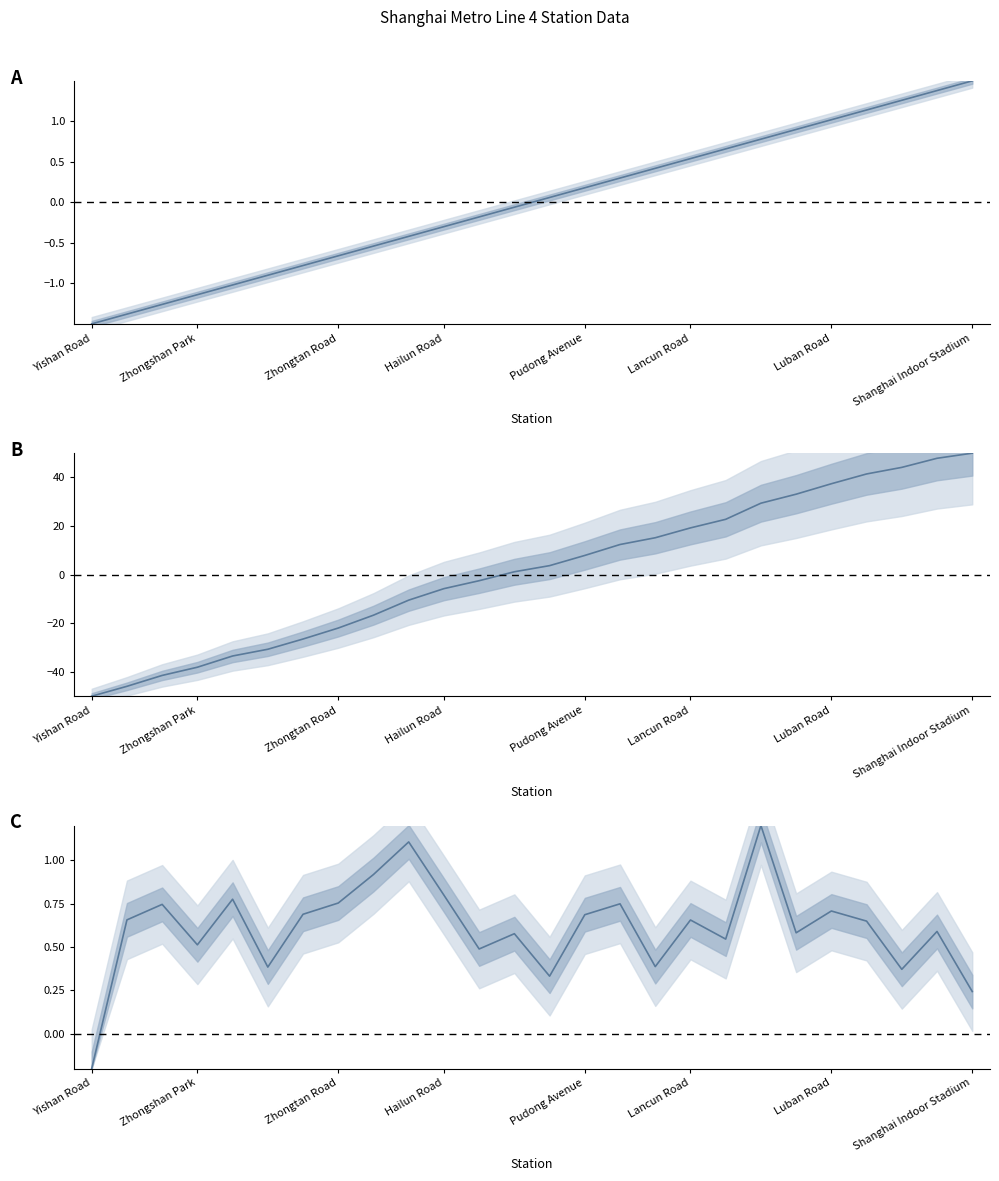

How many intersections are there between cumulative distance and station spacing?

1